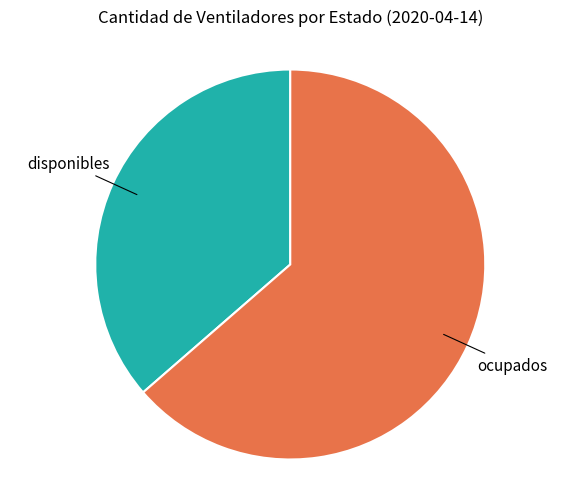

Which has a higher value, disponibles or ocupados?

ocupados